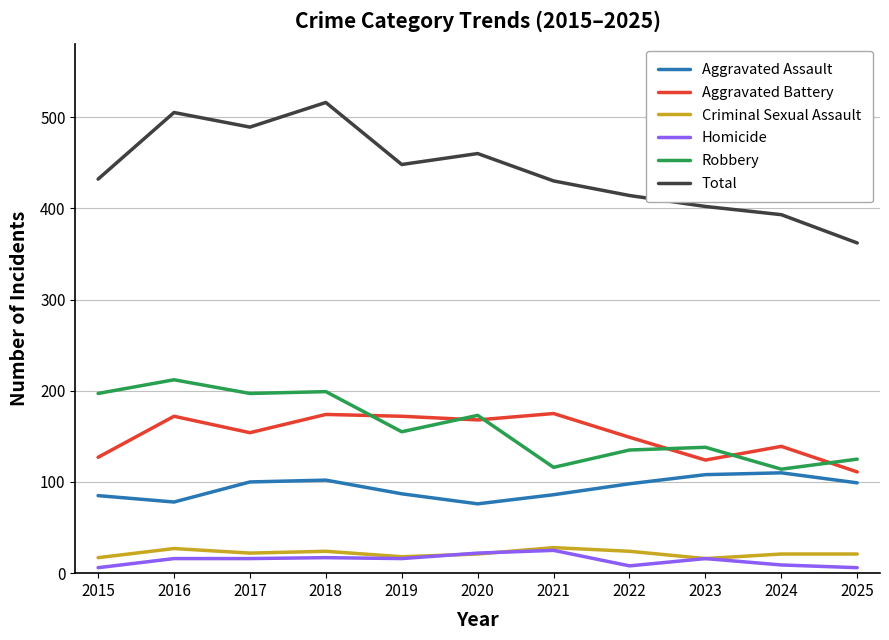

True or false: Total and Aggravated Assault intersect in this chart.

False